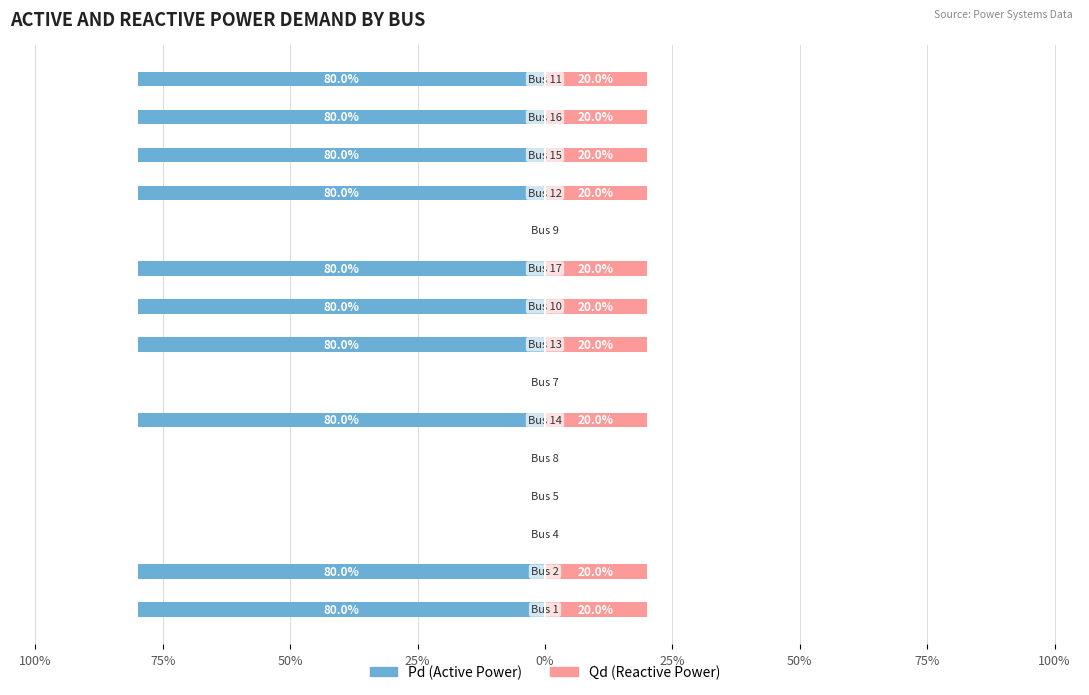

Is the value of Pd at 9 greater than the value of Qd at 25%?

No